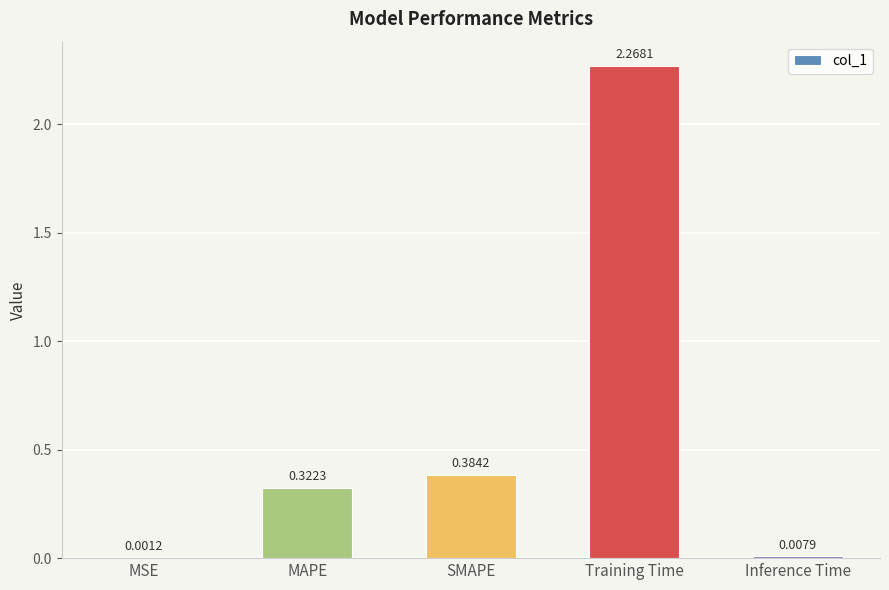

What is the sum of all values?

3.0